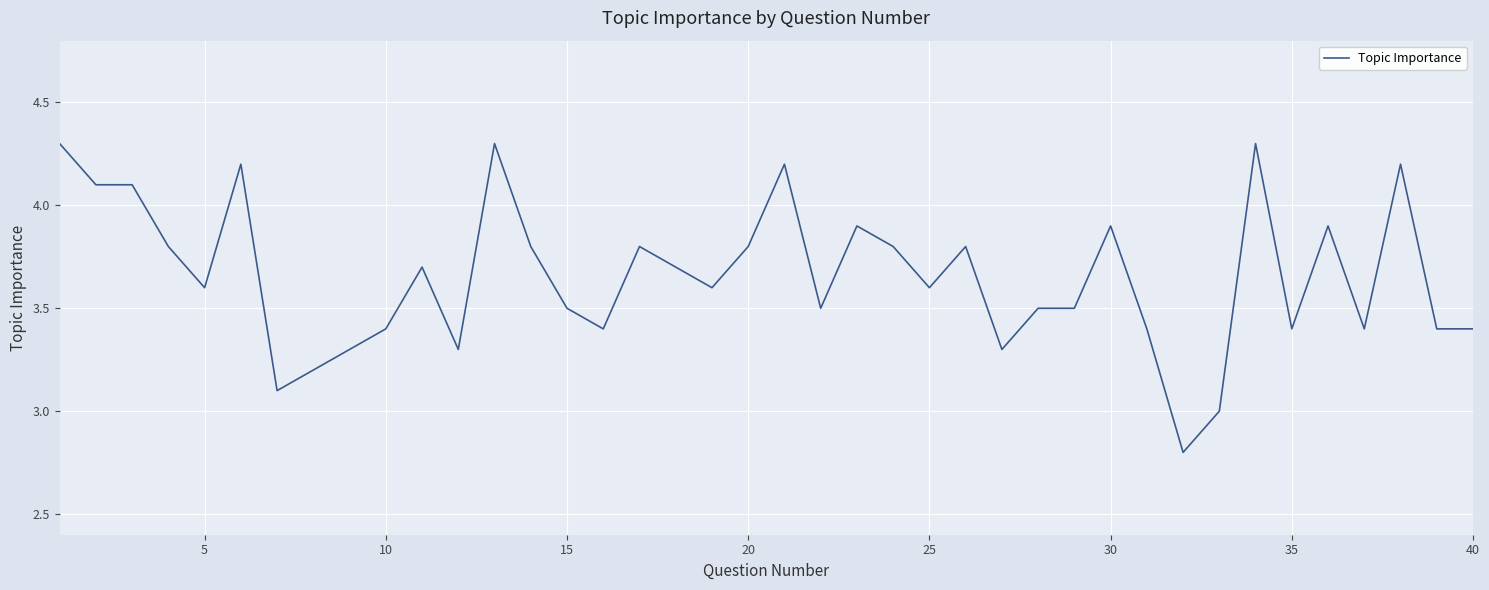

What is the greatest value displayed?

4.3